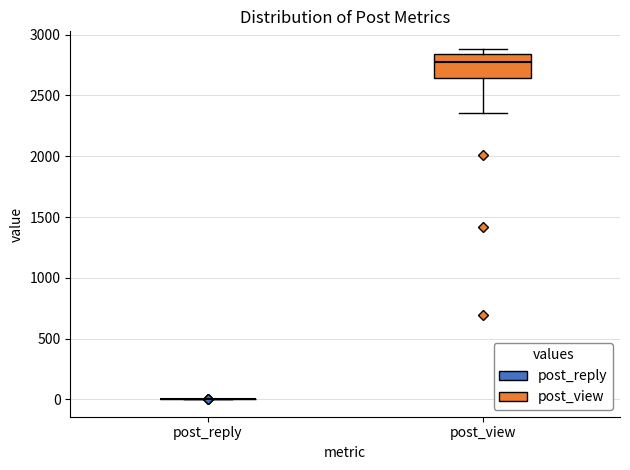

Comparing the boxes themselves (not the whiskers), which one is the tallest?

post_view